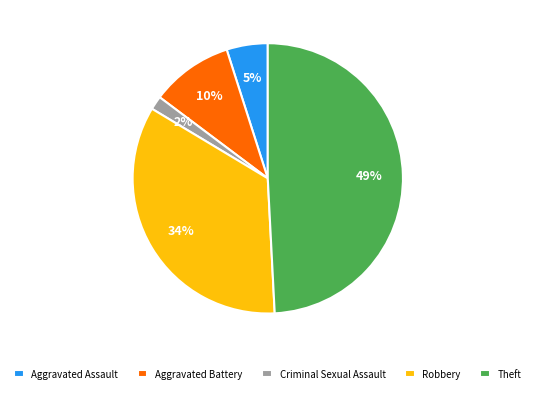

What is the largest slice in the pie chart?

Theft